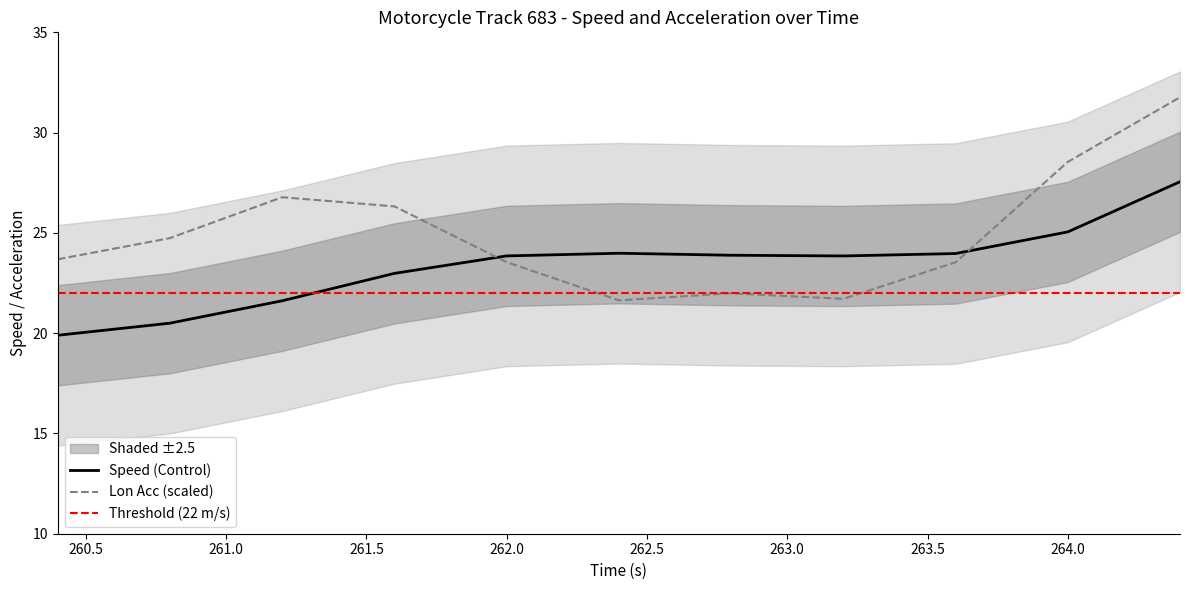

Reading left to right, extract all data points from this chart.

speed: 260.4=19.9	260.8=20.5	261.2=21.6	261.6=23.0	262.0=23.9	262.4=24.0	262.8=23.9	263.2=23.9	263.6=24.0	264.0=25.0	264.4=27.6
lon_acc: 260.4=23.7	260.8=24.7	261.2=26.8	261.6=26.3	262.0=23.5	262.4=21.6	262.8=22.0	263.2=21.7	263.6=23.5	264.0=28.5	264.4=31.8